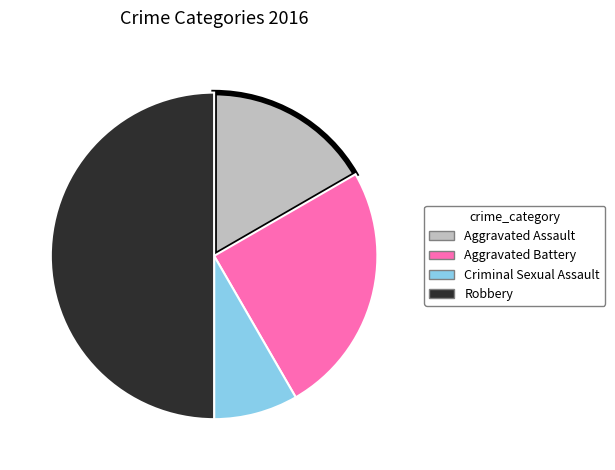

Is the sum of Aggravated Battery and Aggravated Assault greater than half?

No